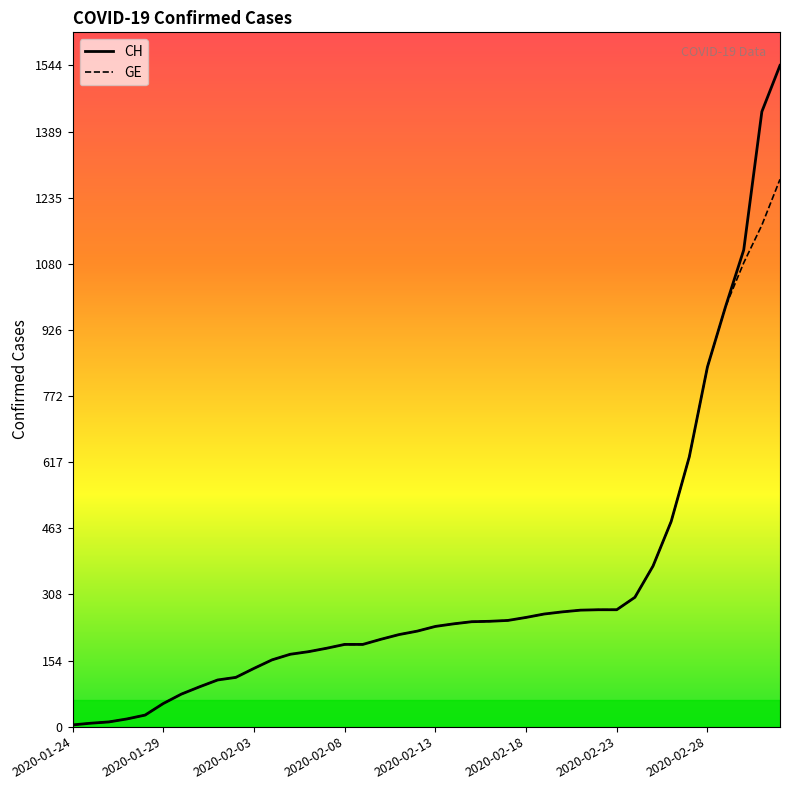

List the series in order of their peak value, highest first.

CH, GE